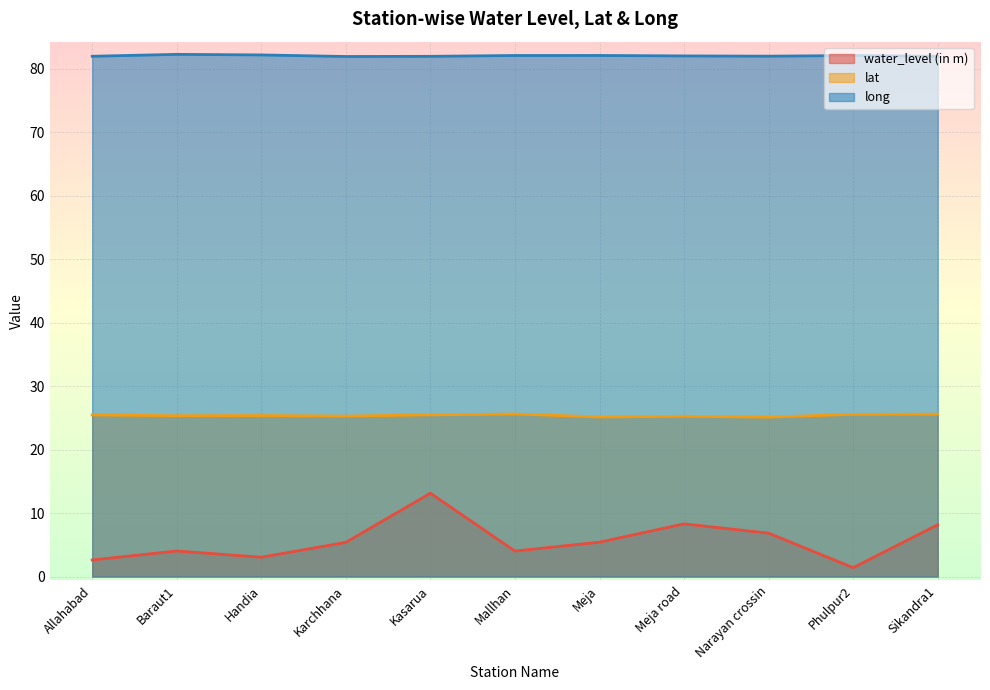

Is it true that lat equals 25.6 at Mallhan?

True